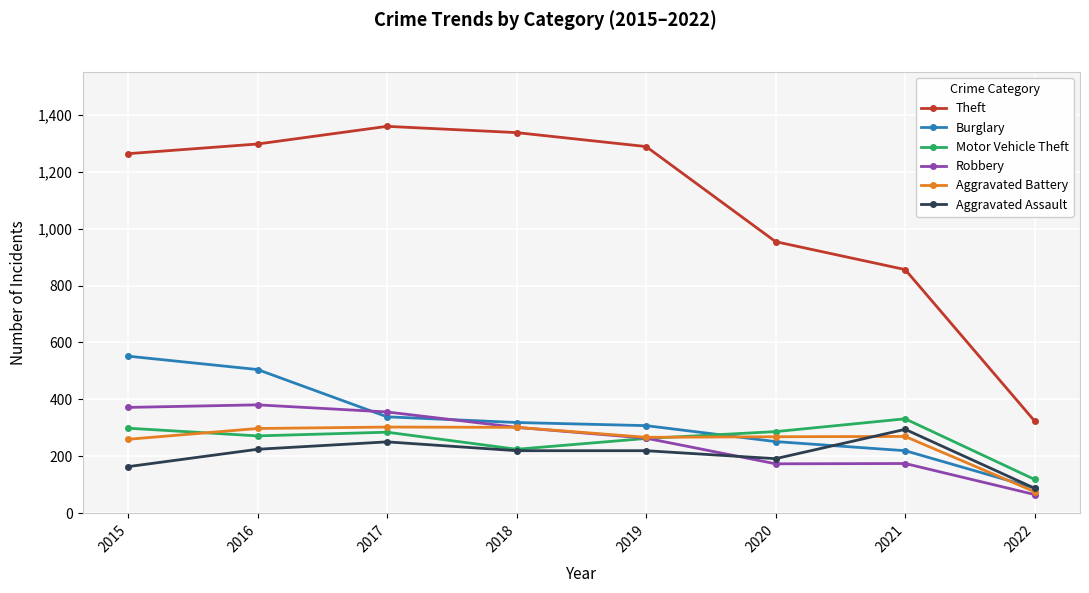

What is the value of the Robbery point at the 7th from the left?

175